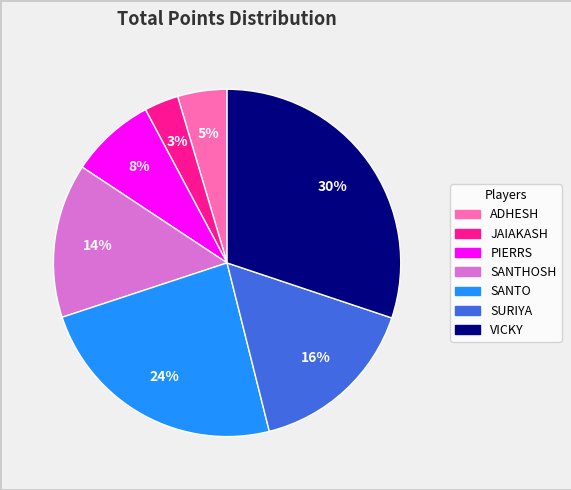

What is the ratio of the value at PIERRS to the value at SANTO?

0.3